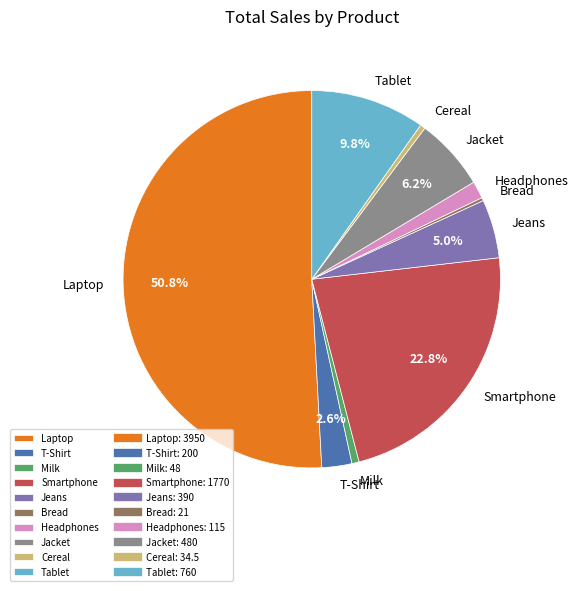

Which slice is the largest?

Laptop